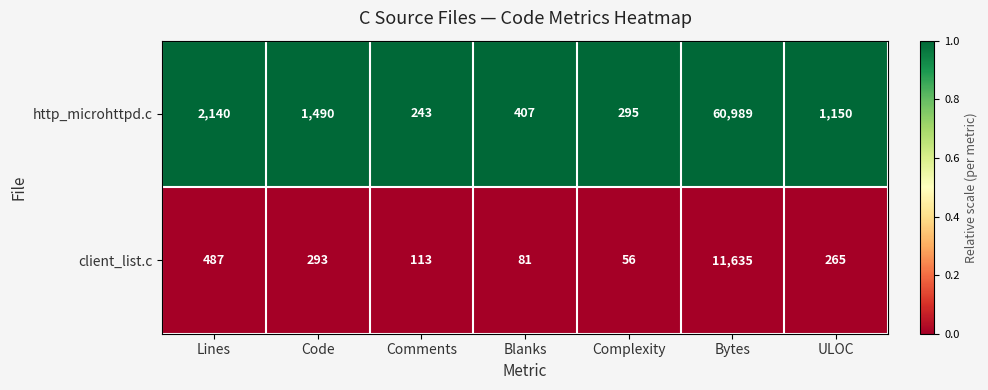

What is the difference between the client_list.c values at ULOC and Complexity?

209